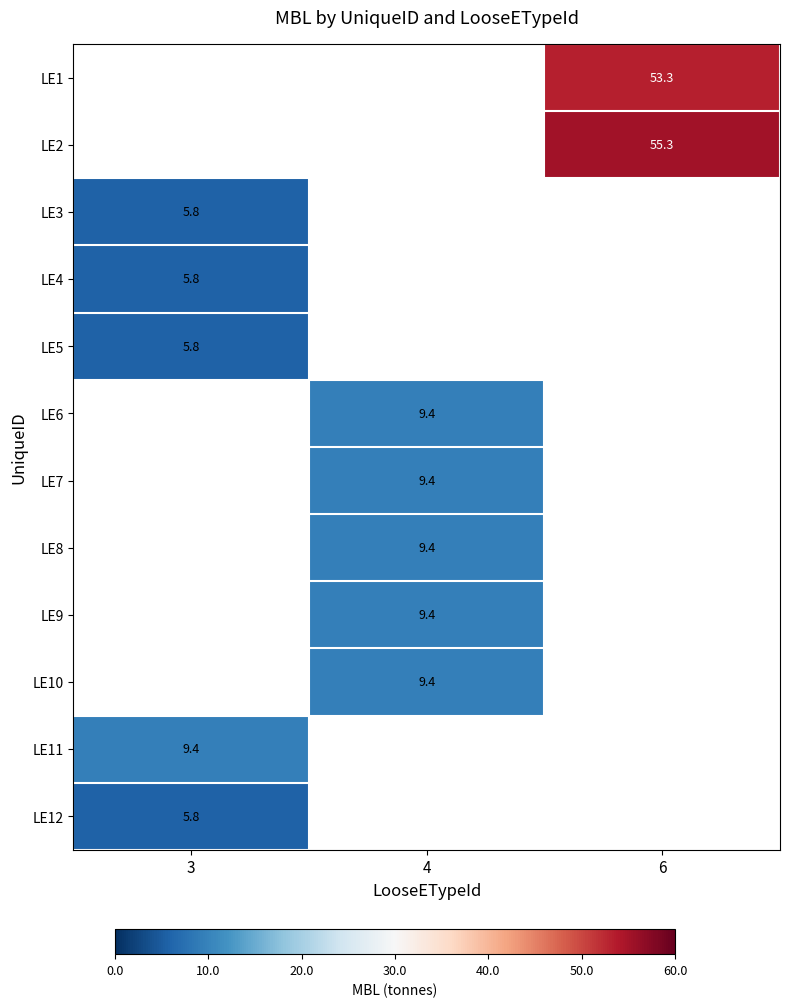

The value of LE7 at 4 is 6.3. True or false?

False